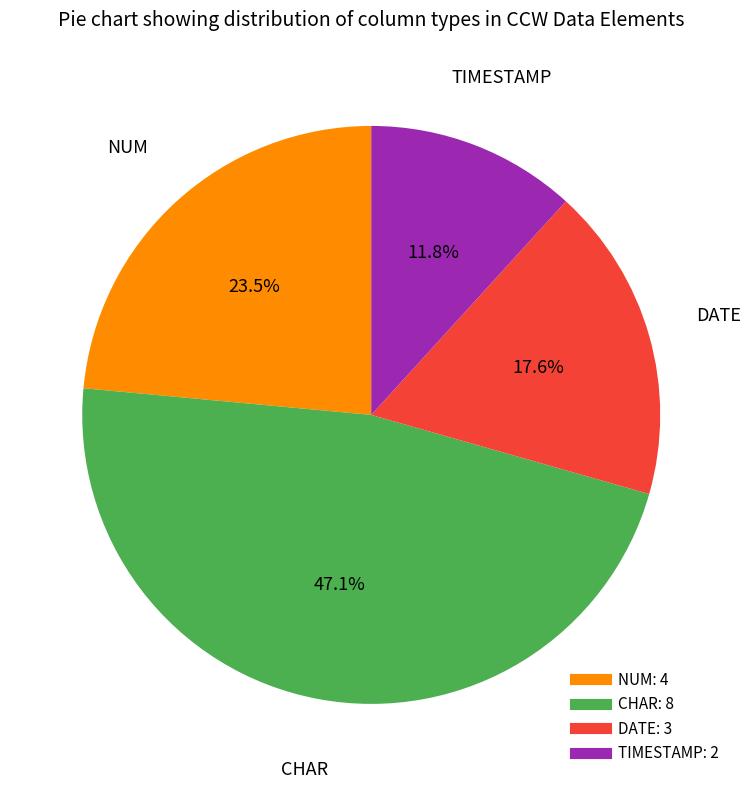

Is there a majority slice in this chart?

No